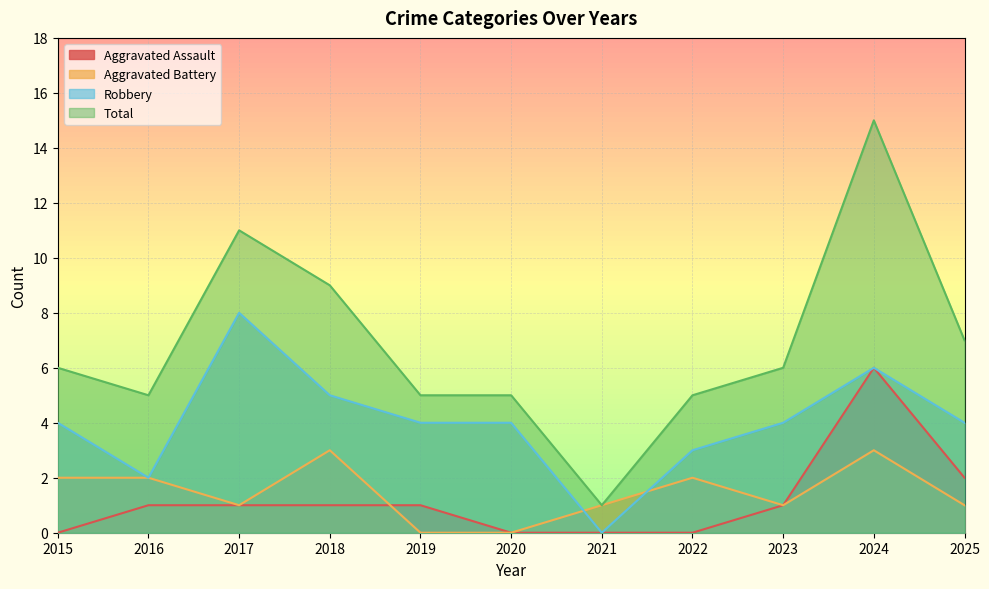

Rank the series at 2015 from highest to lowest value.

Total, Robbery, Aggravated Battery, Aggravated Assault